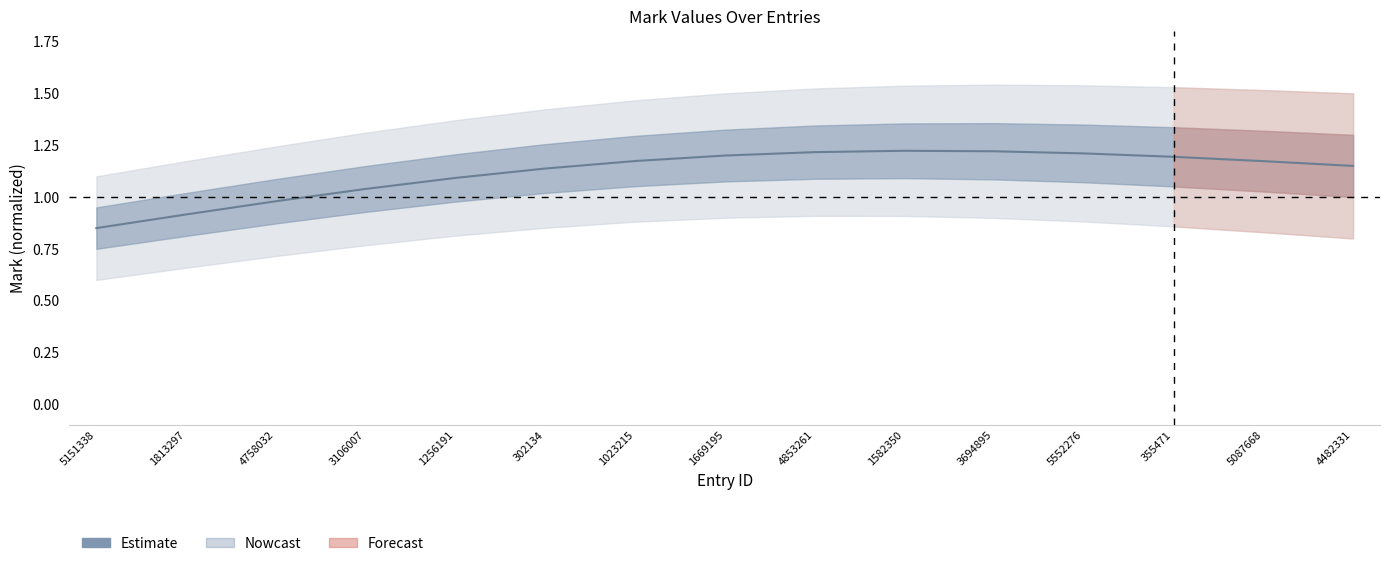

Rank the categories by value from highest to lowest.

1582350, 3694895, 4853261, 5552276, 1669195, 355471, 1023215, 5087668, 4482331, 302134, 1256191, 3106007, 4758032, 1813297, 5151338